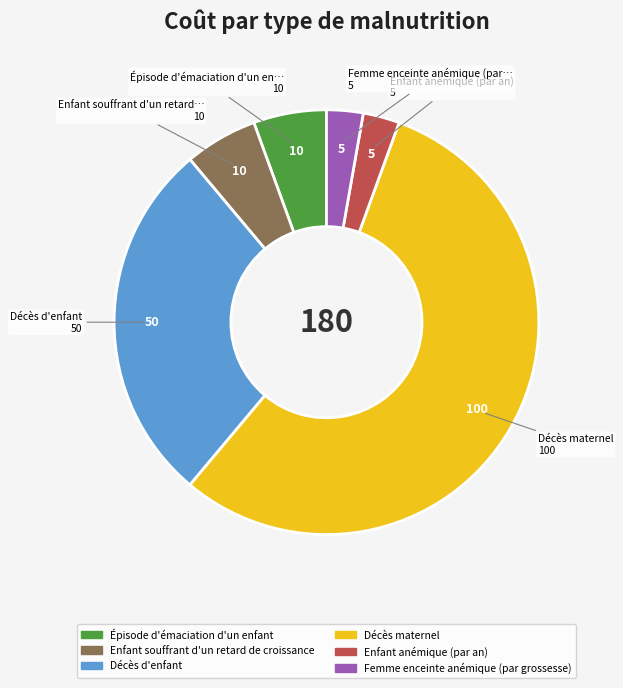

How many slices are in this pie chart?

6